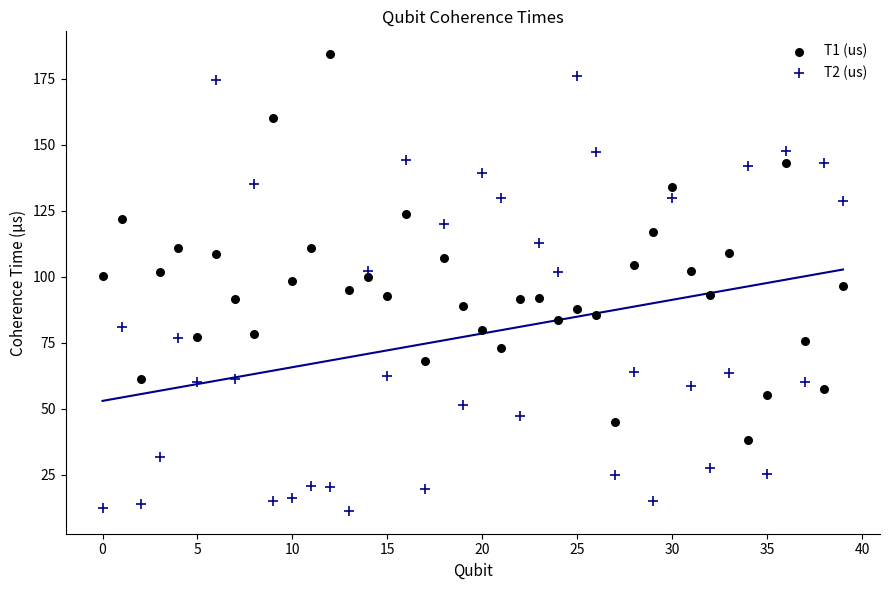

Which series contains the lowest Y value?

T2 (us)